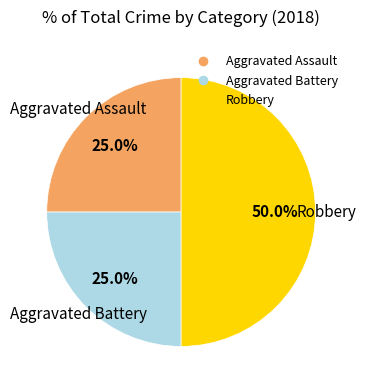

The Aggravated Battery slice represents 39% of the pie. True or false?

False